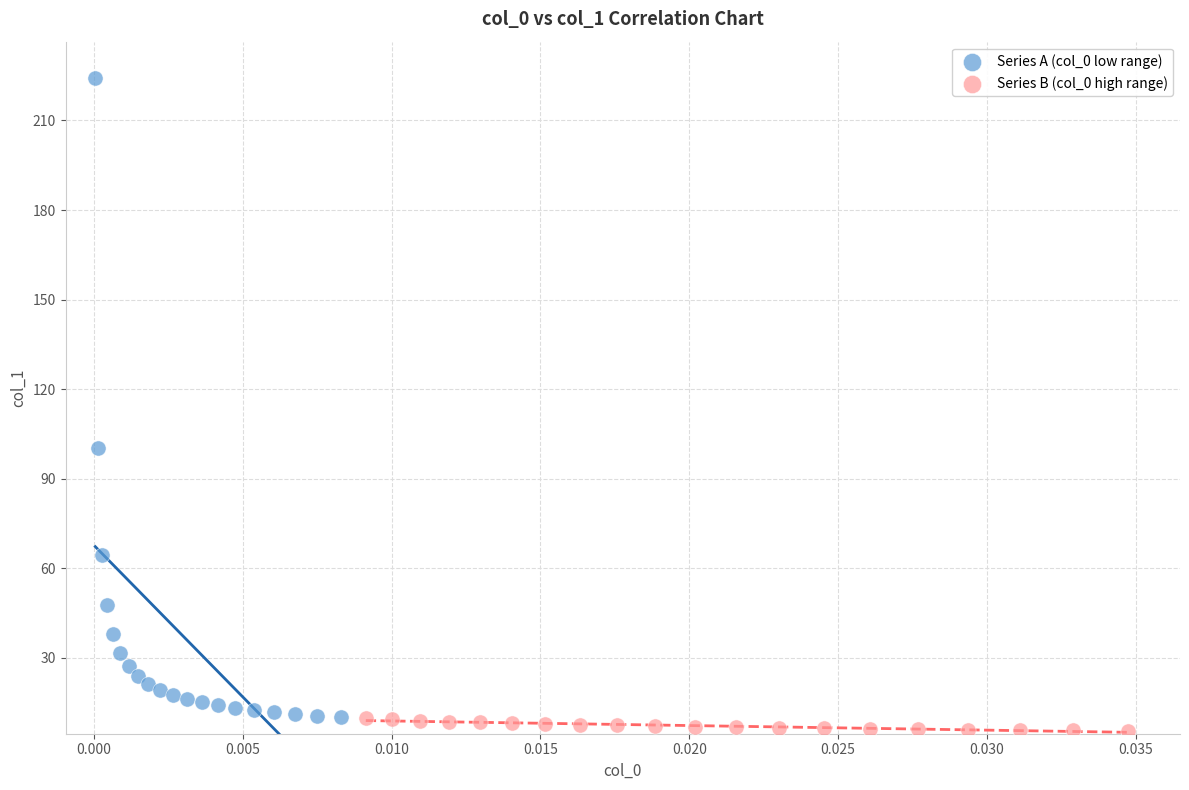

What are all the series names shown in the legend?

Series A (col_0 low range), Series B (col_0 high range)